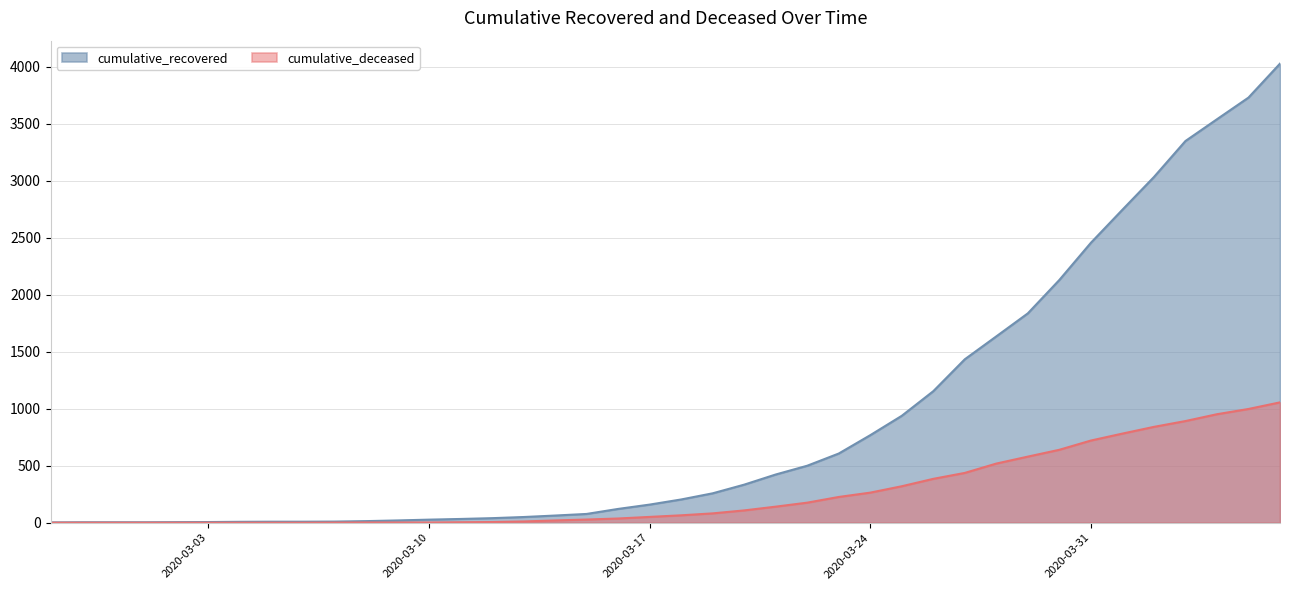

Between 2020-03-10 and 2020-04-04, which is larger?

2020-04-04